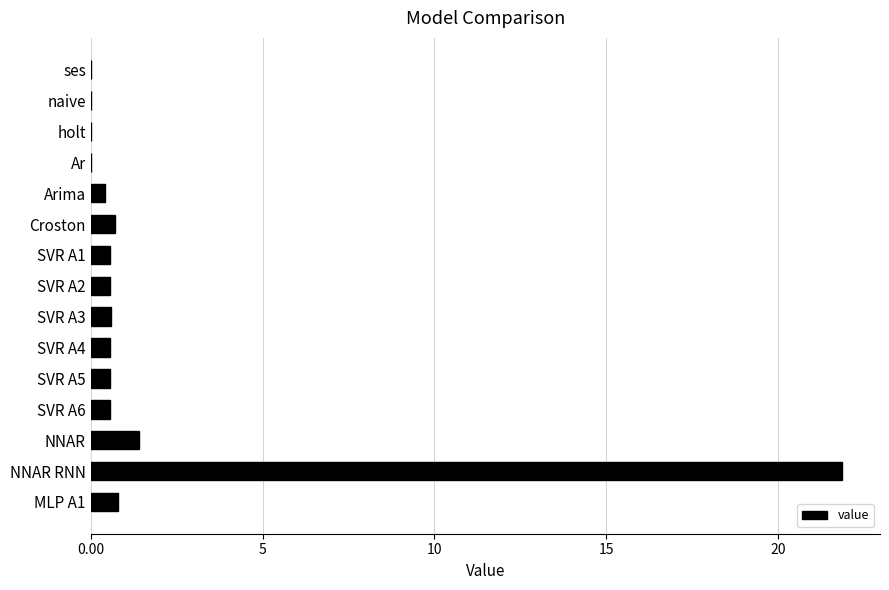

Which category has the highest value across all series?

NNAR RNN